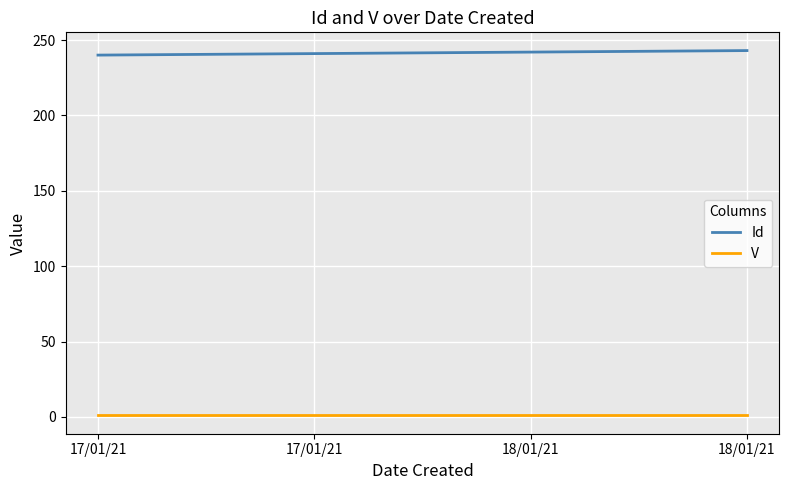

What is the sum of all Id values?

966